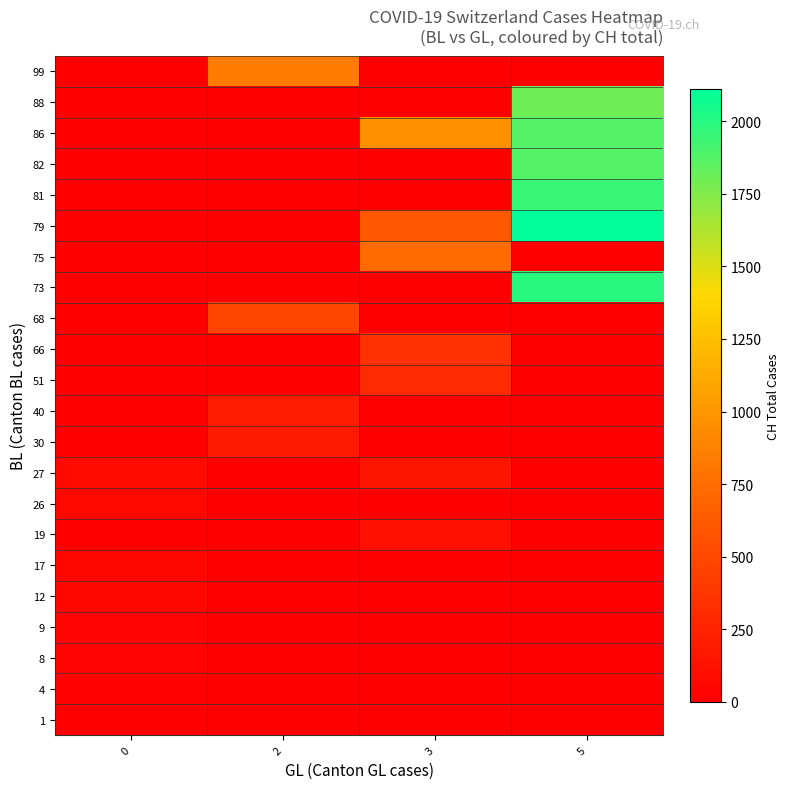

At which category is the sum across all series the highest?

5